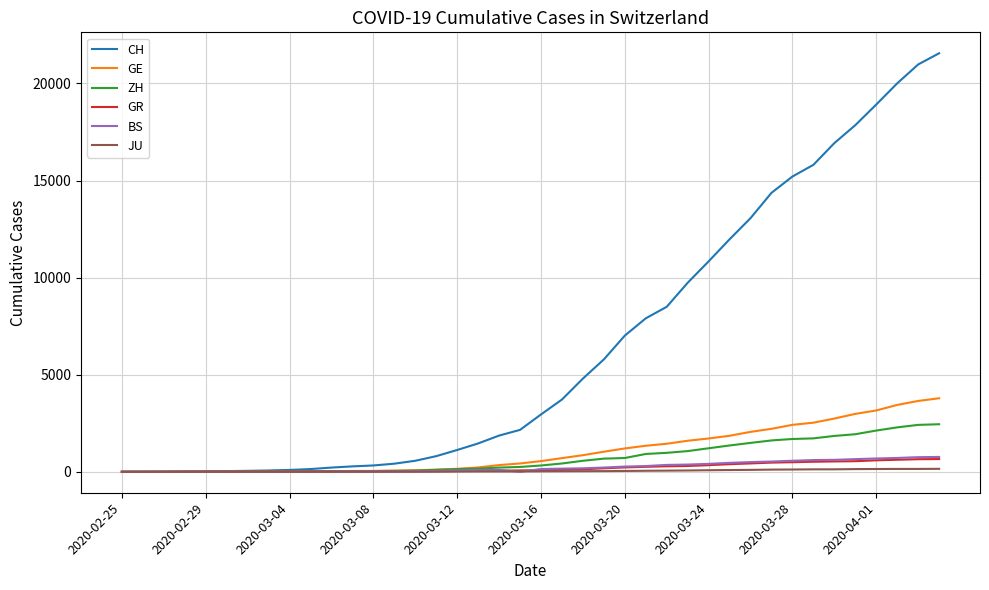

Which series has the widest spread of values?

CH